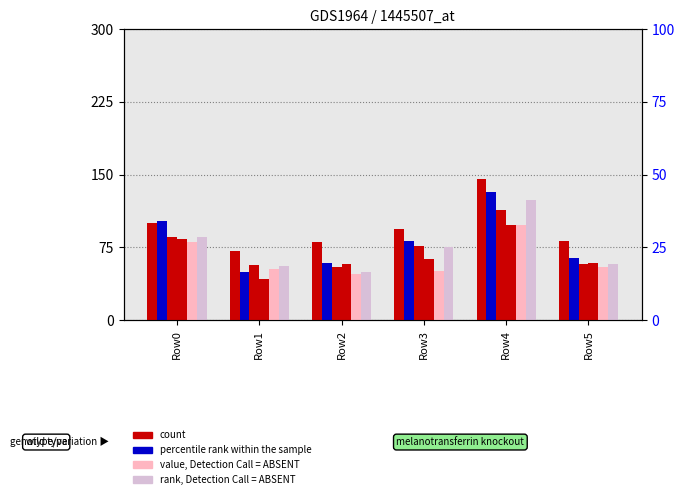

Rank the series at Row2 from lowest to highest value.

value, Detection Call = ABSENT, rank, Detection Call = ABSENT, percentile rank within the sample, count